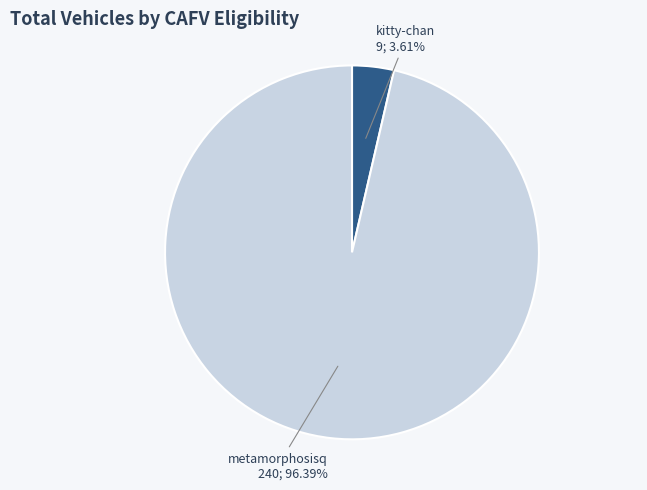

Is there a majority slice in this chart?

Yes